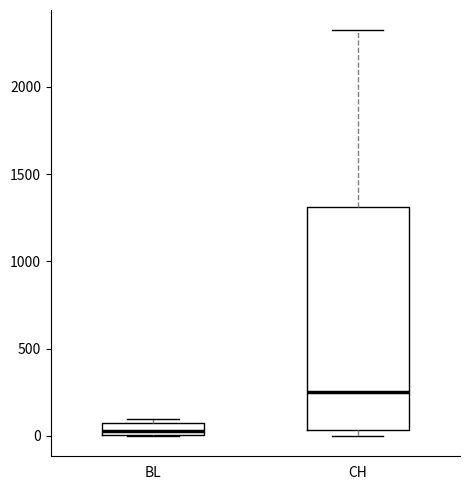

Which box's median line is the highest?

CH